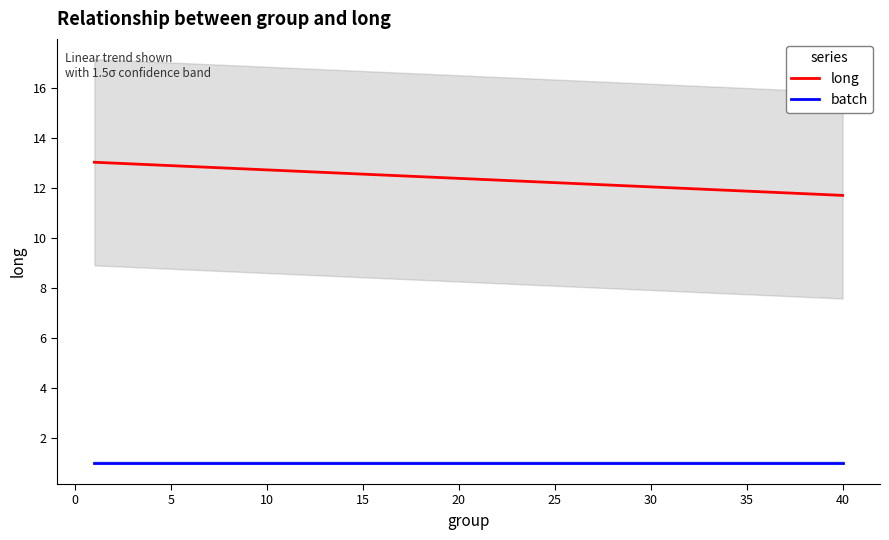

Is this an area chart (filled region under the line)?

No